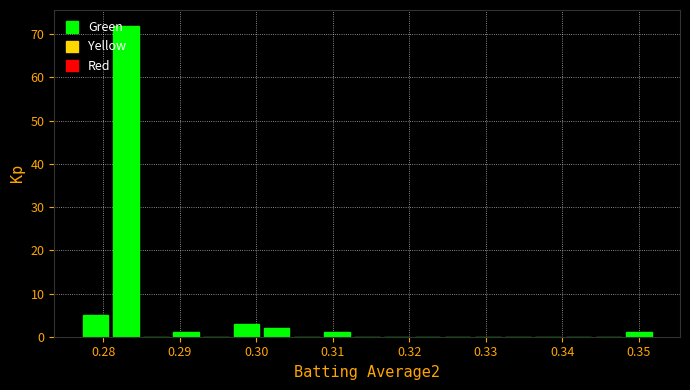

Around what value on the x-axis is the tallest bar? Give the approximate position of its centre, as read against the axis.

0.283